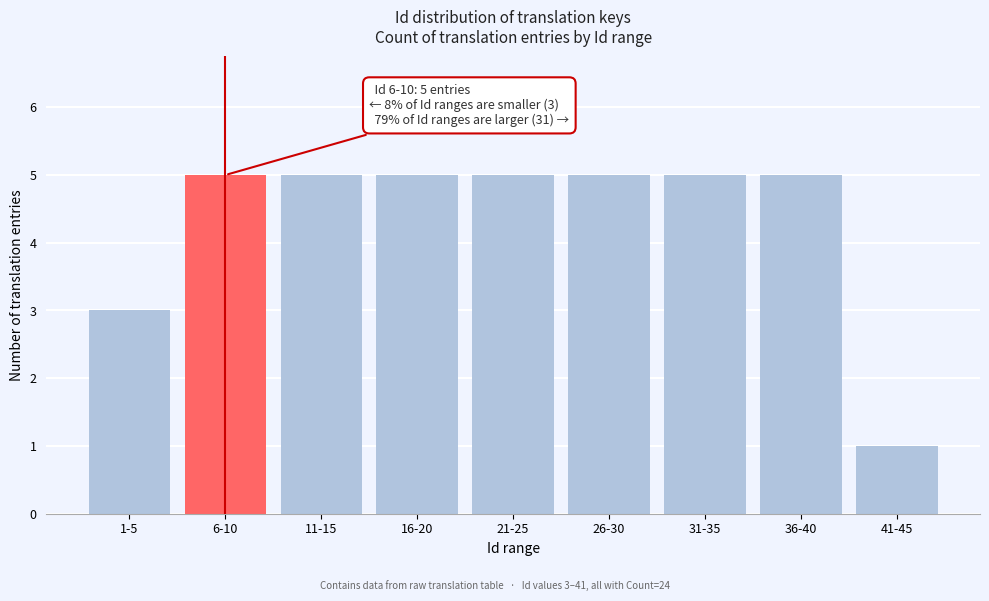

Reading left to right, transcribe all the data shown in this chart.

1-5=3	6-10=5	11-15=5	16-20=5	21-25=5	26-30=5	31-35=5	36-40=5	41-45=1